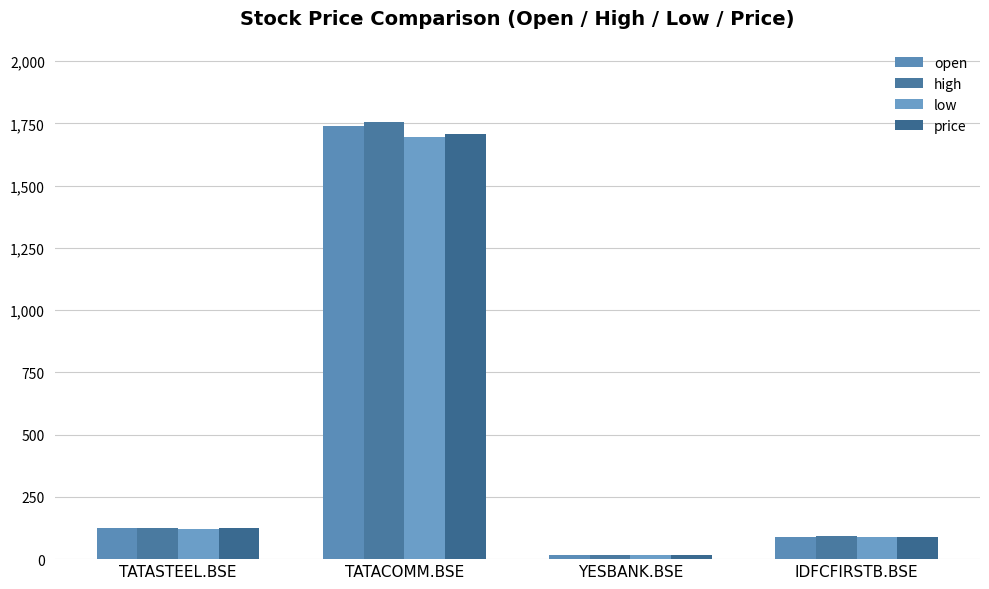

At which label does open first exceed 125?

TATASTEEL.BSE